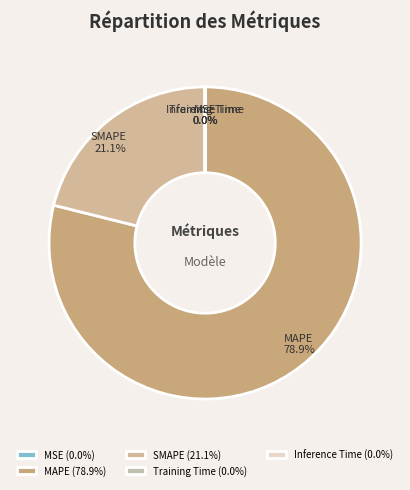

Does MAPE represent more than half of the total?

Yes